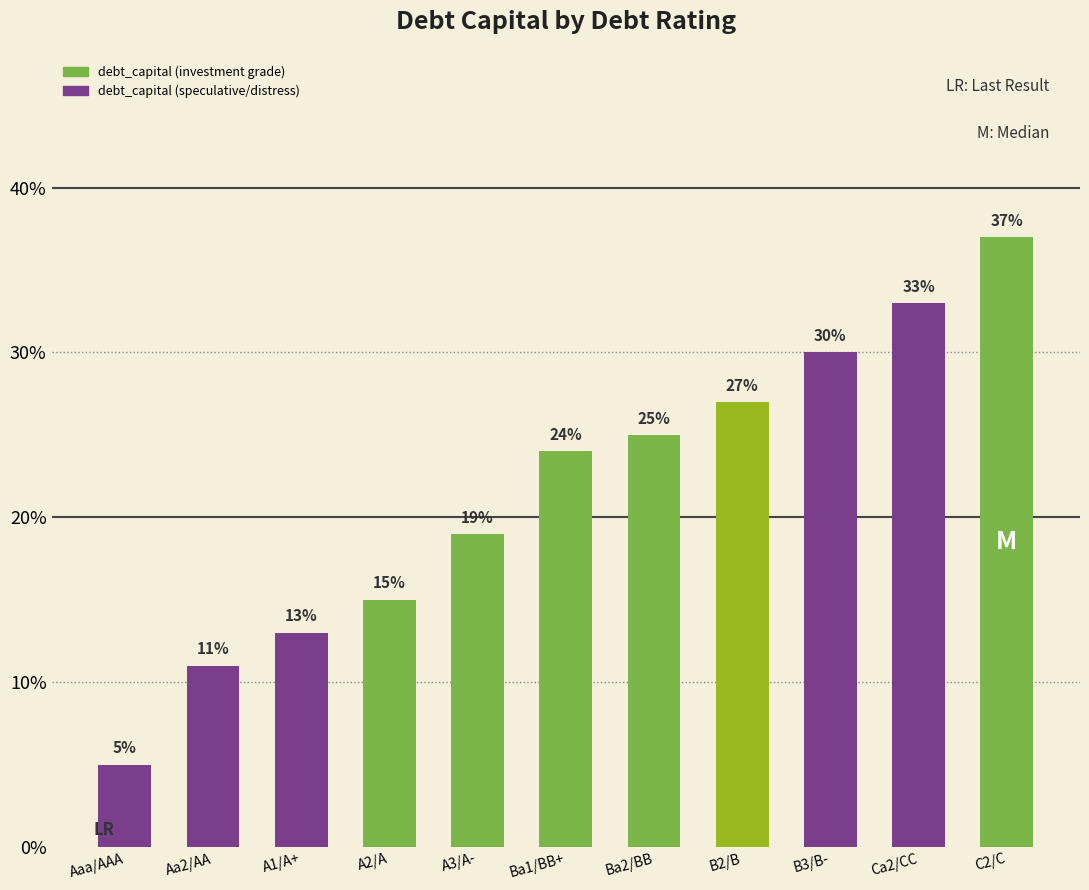

Does the chart contain any negative values?

No